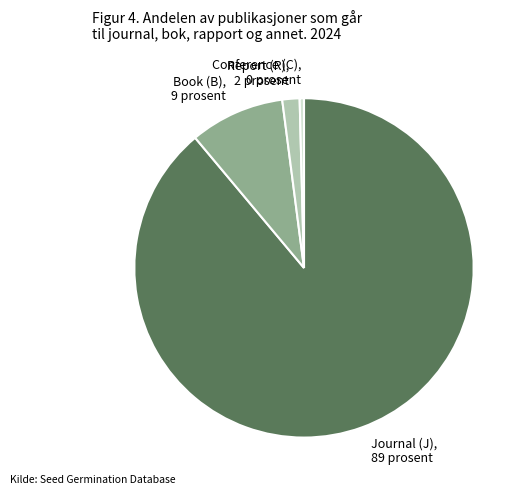

How many segments does this pie chart have?

4